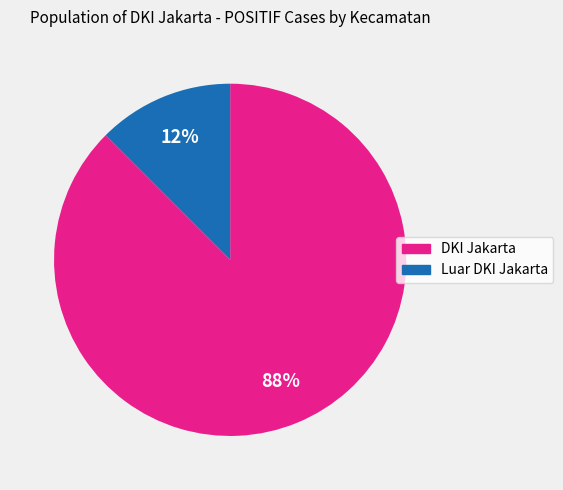

Does any single category account for the majority?

Yes